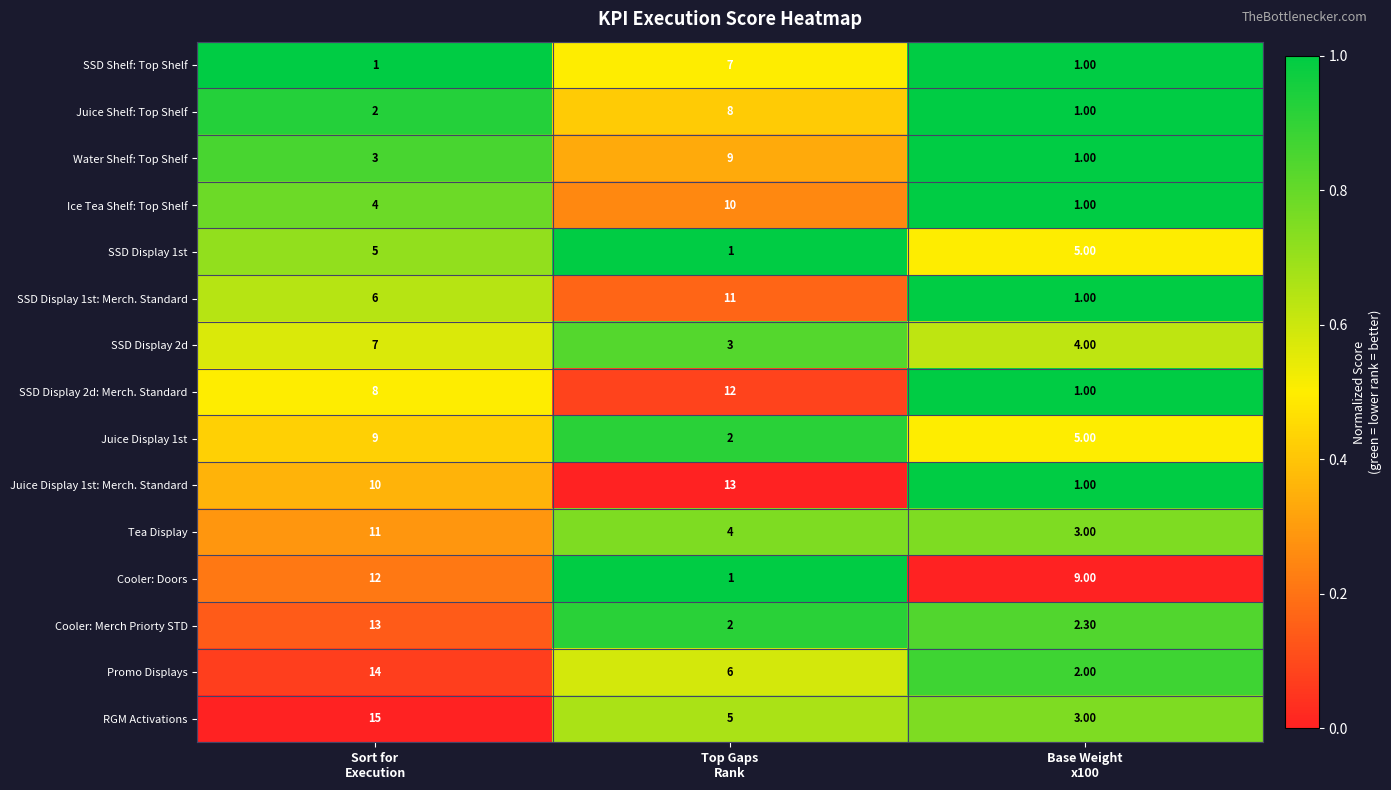

At how many categories does at least one series exceed 1?

3